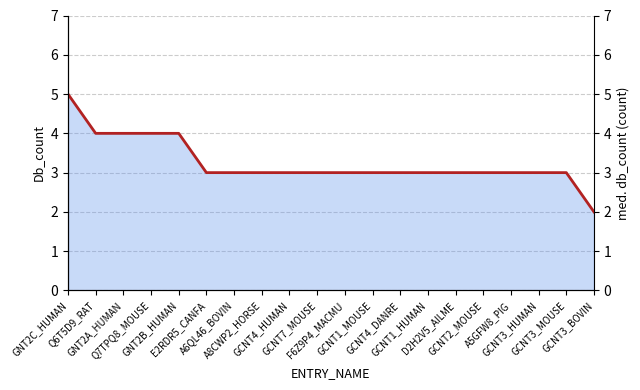

Reading left to right, what are all the values shown in this chart?

5	4	4	4	4	3	3	3	3	3	3	3	3	3	3	3	3	3	3	2